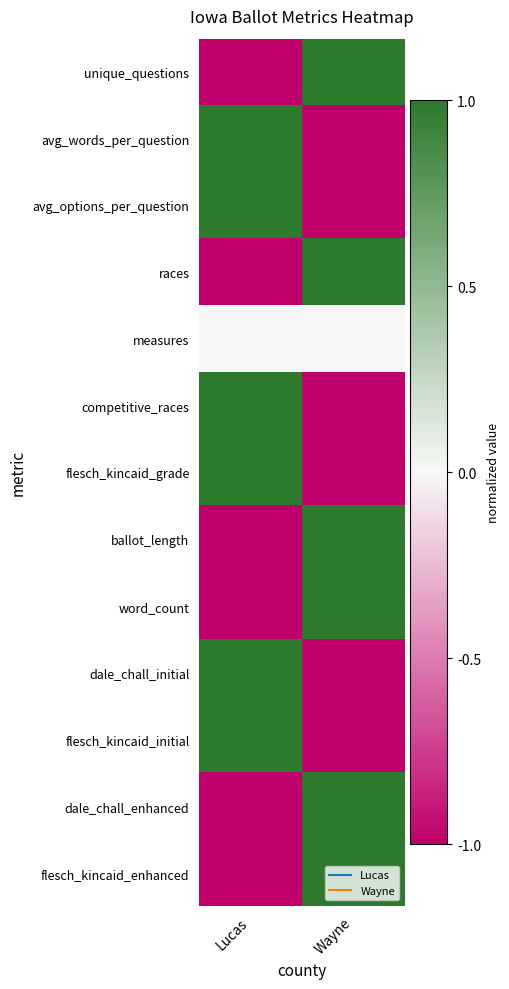

Which series has the largest total across all categories?

unique_questions